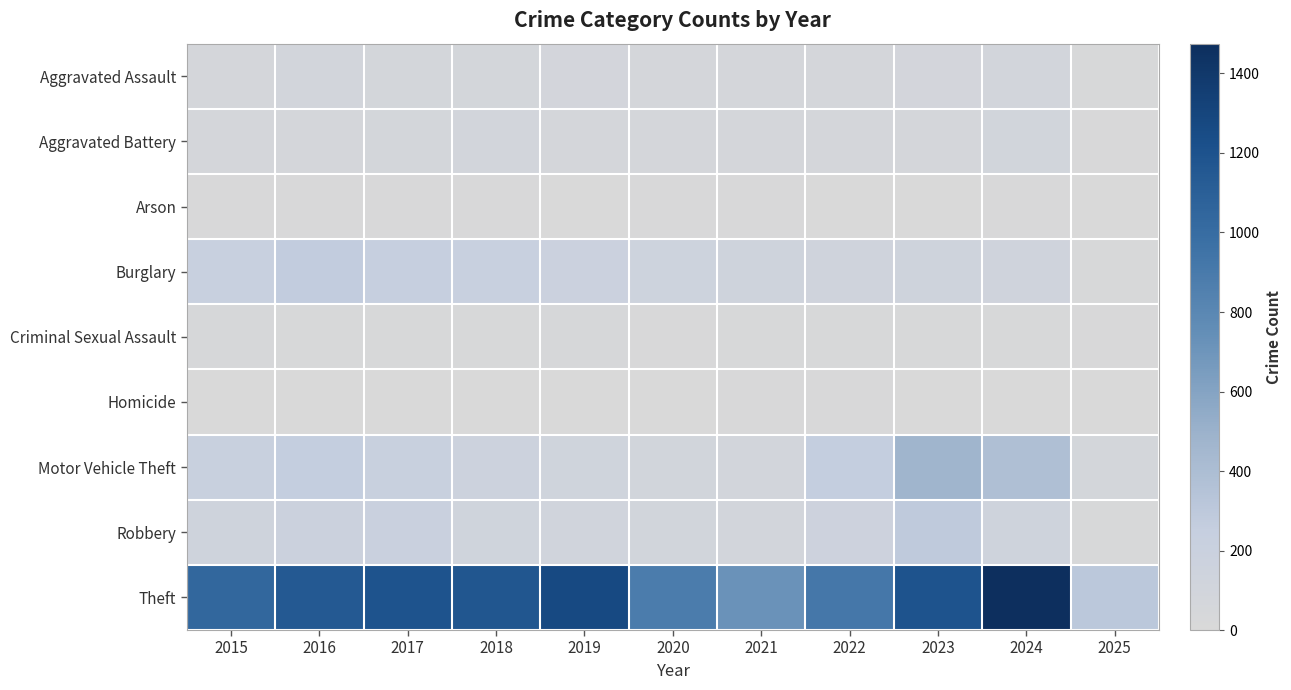

What is the spread (max minus min) of values at 2015?

1036